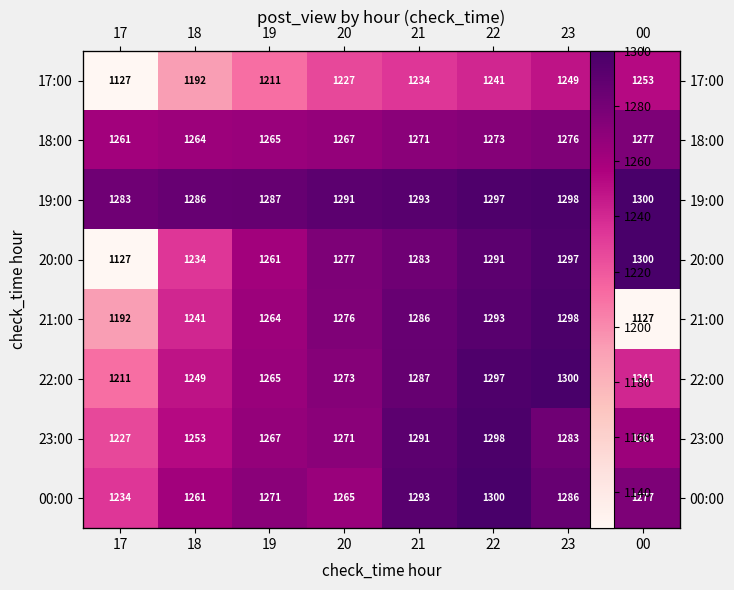

Which series has the widest spread of values?

20:00